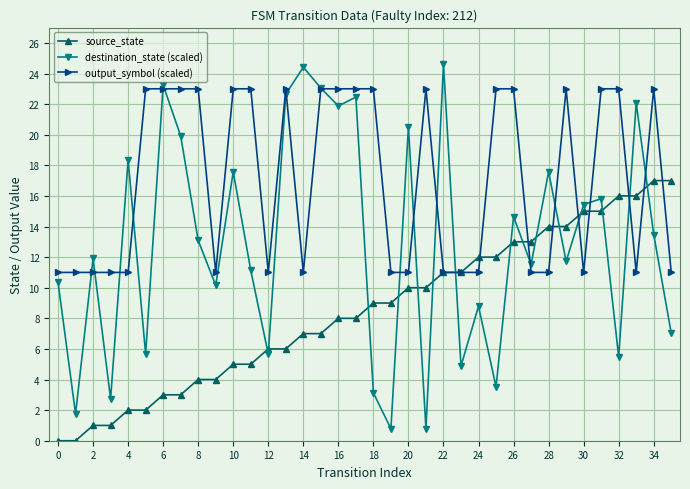

Which series ends up on top after the final intersection of source_state and output_symbol (scaled)?

source_state